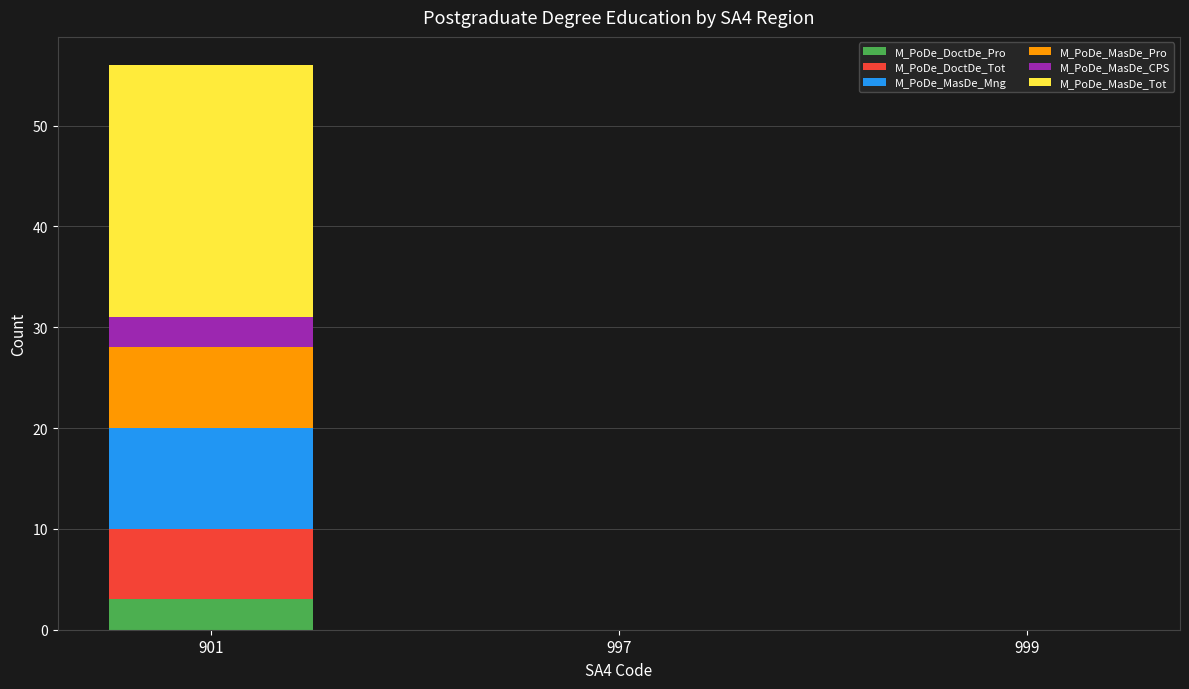

Reading left to right, transcribe the values for M_PoDe_DoctDe_Pro.

901=3	997=0	999=0